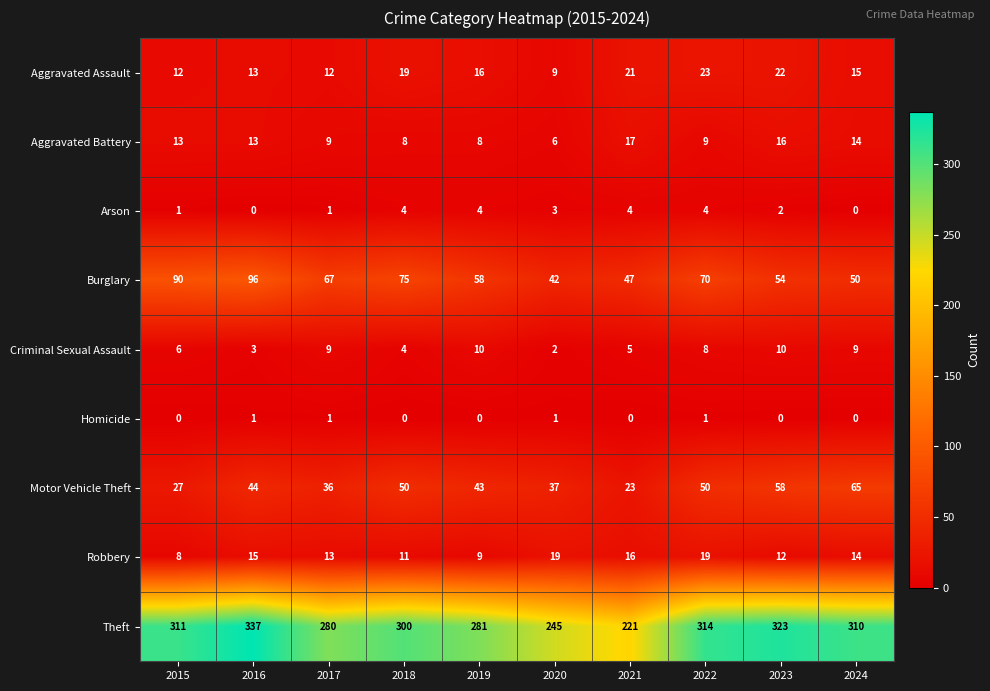

What is the average value of the Burglary series?

65